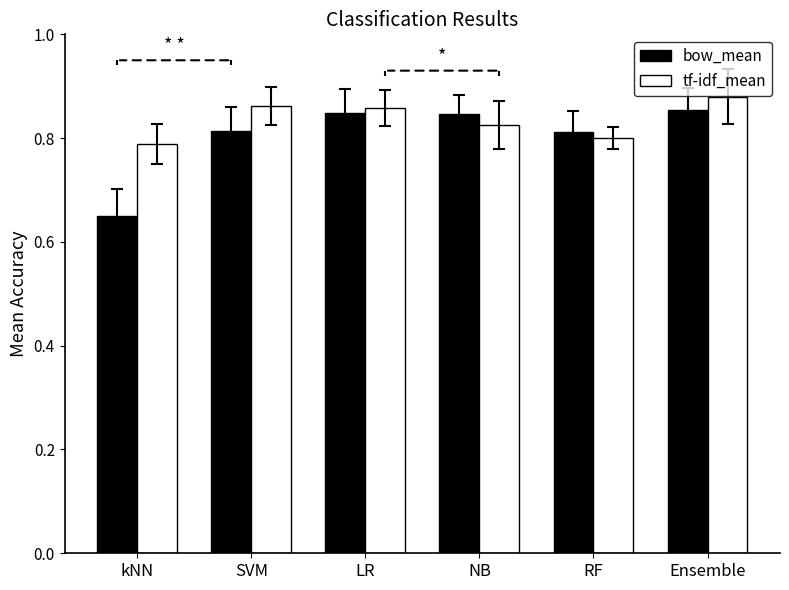

Rank the series at NB from lowest to highest value.

tf-idf_mean, bow_mean